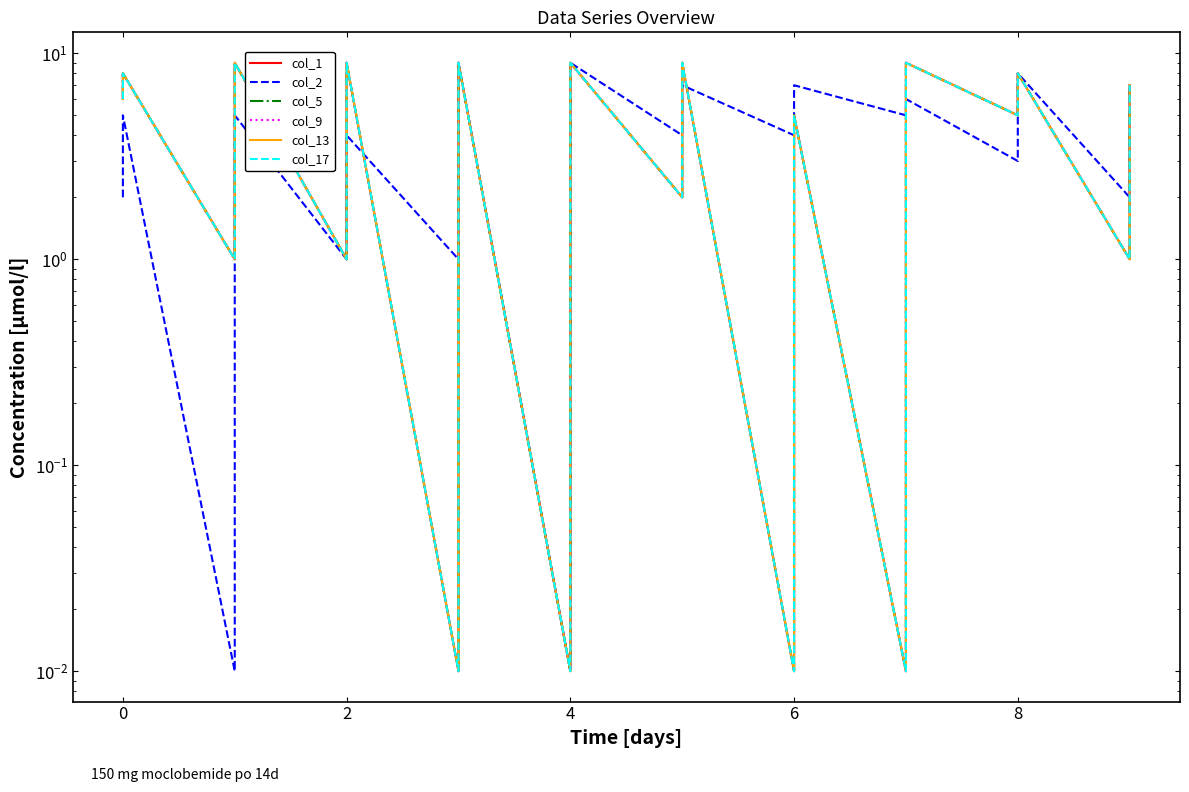

Is the value of col_1 at 30 greater than the value of col_9 at 25?

No